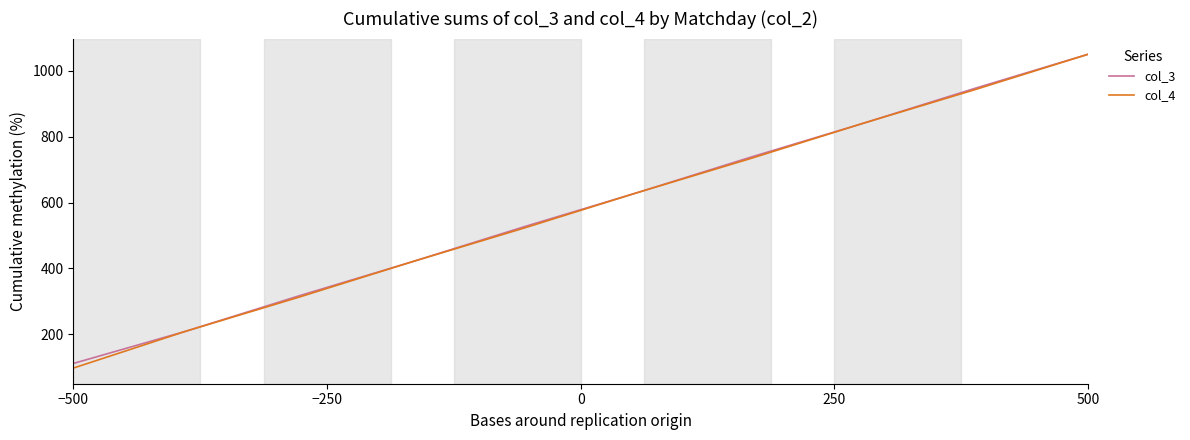

What is the difference between the maximum and minimum values in the col_3 series?

938